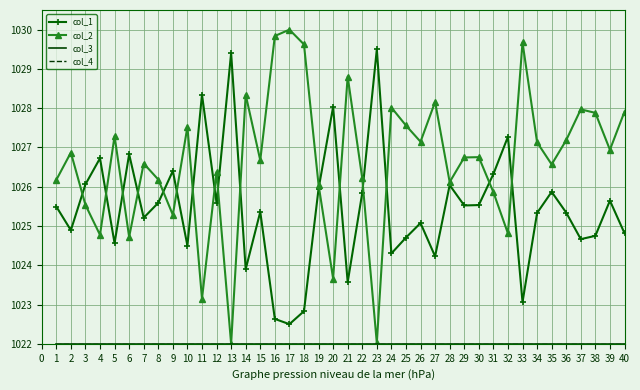

What is the average value of the col_3 series?

1022.0